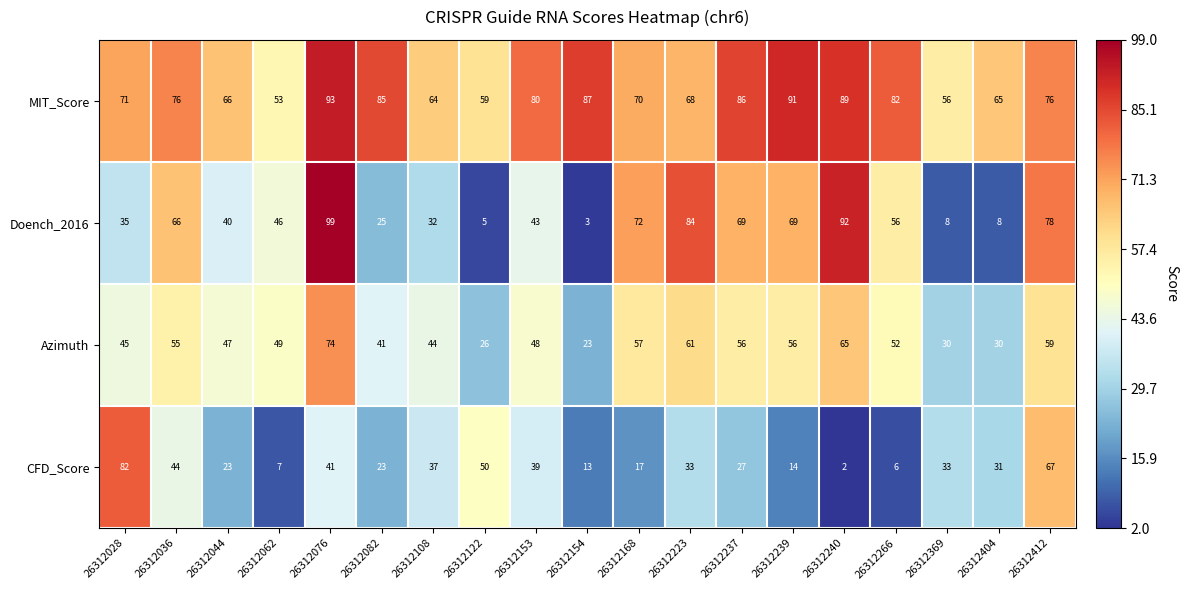

Which series changed the most between 26312036 and 26312266?

CFD_Score